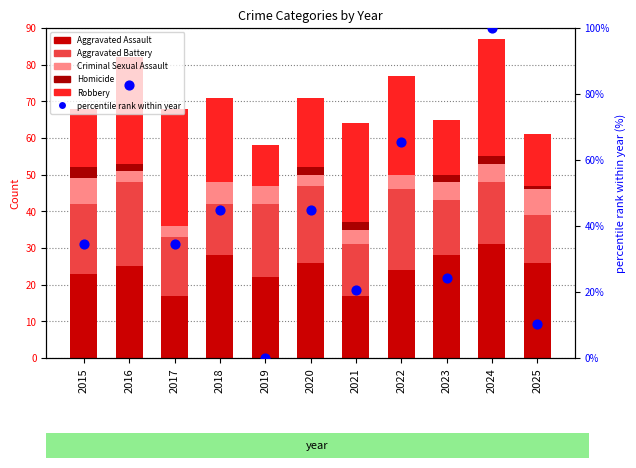

Which series has the largest total across all categories?

percentile rank within year